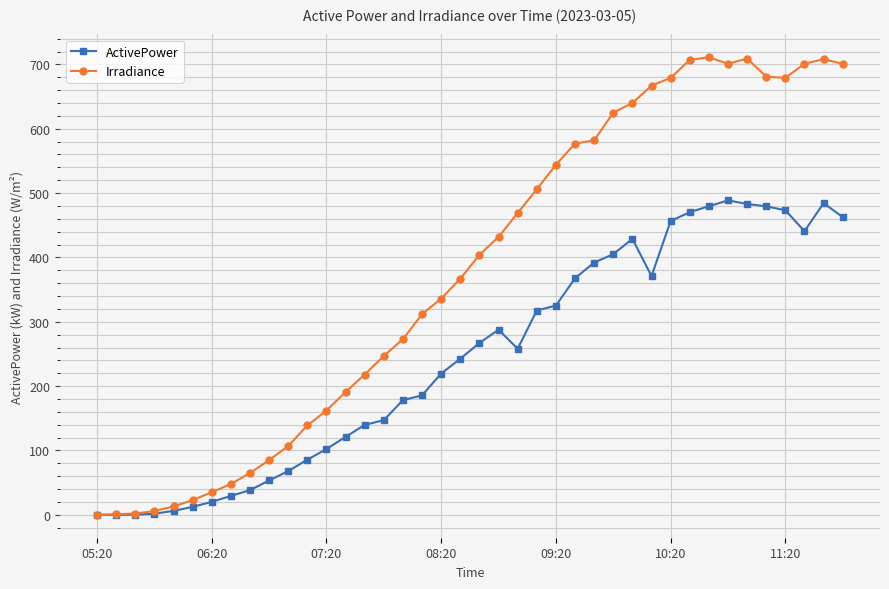

True or false: ActivePower has more than 0 interior local peaks.

True